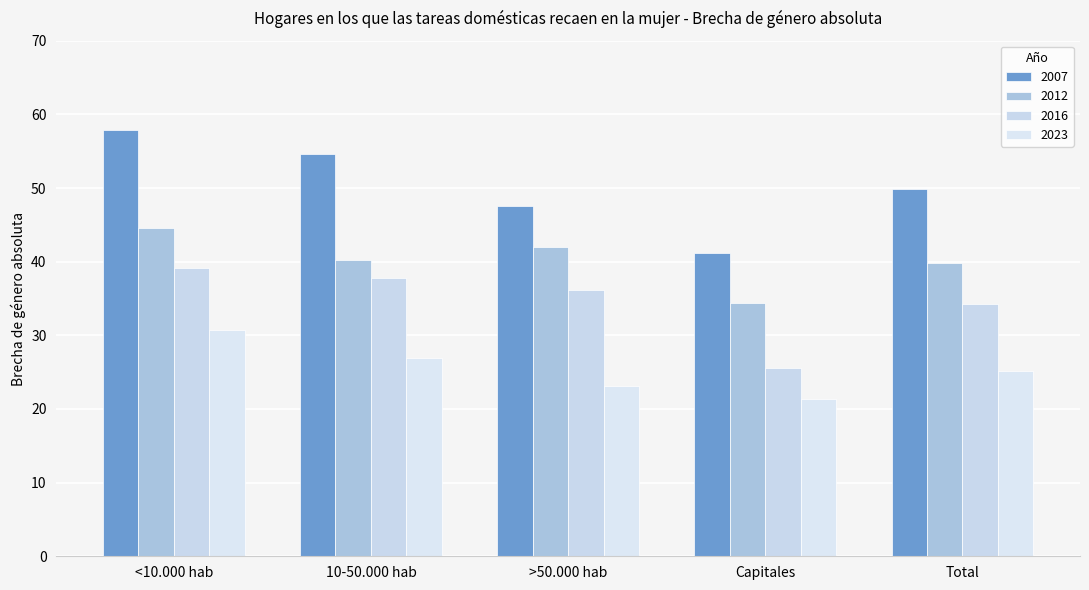

How many data points in 2007 are less than 49?

2